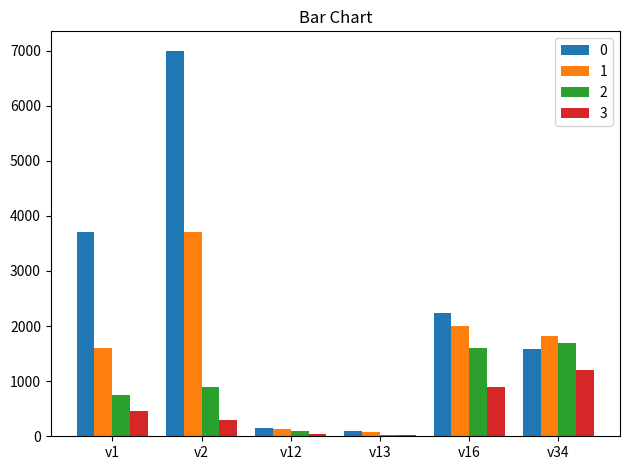

What are all the series names shown in the legend?

0, 1, 2, 3